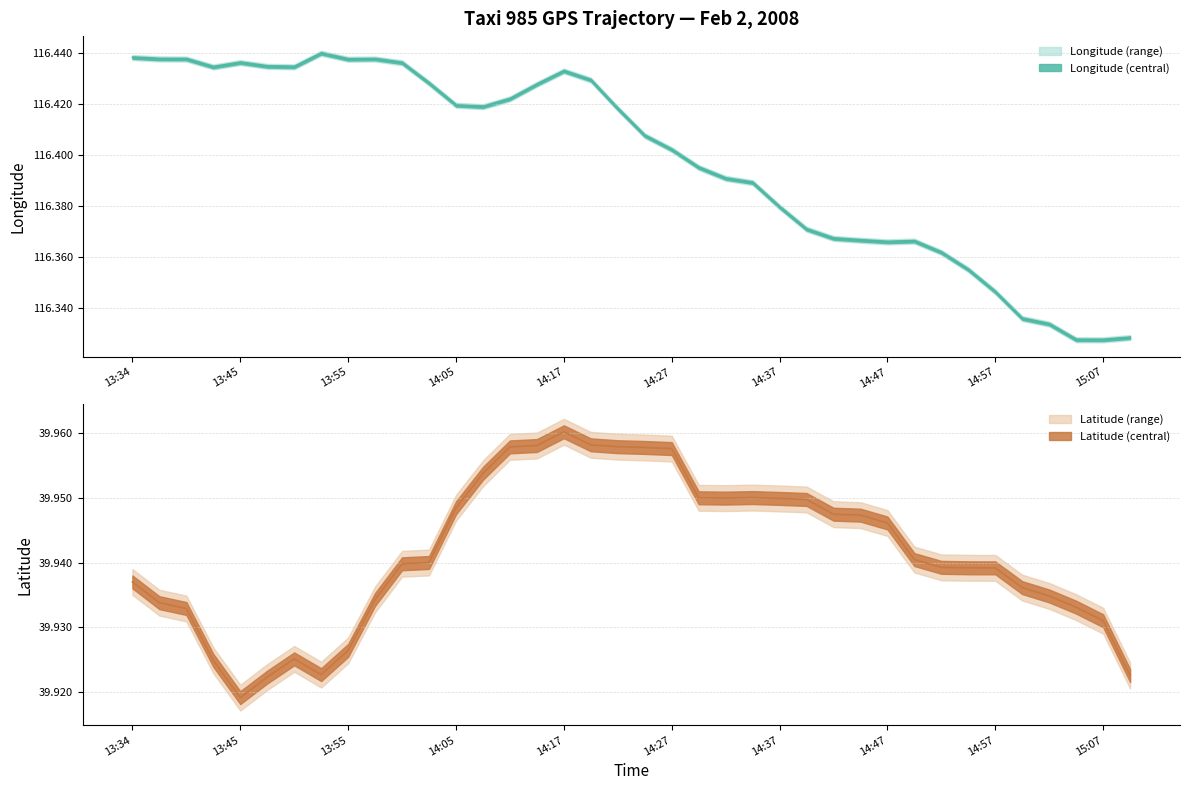

Does the chart have visible grid lines?

Yes